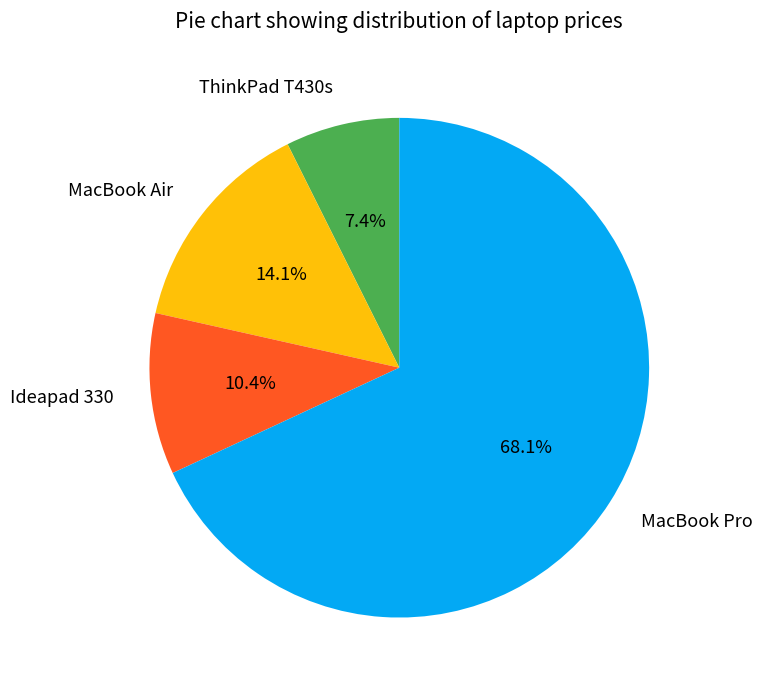

To the nearest percent, what is the difference between the largest and smallest slice percentages?

61%